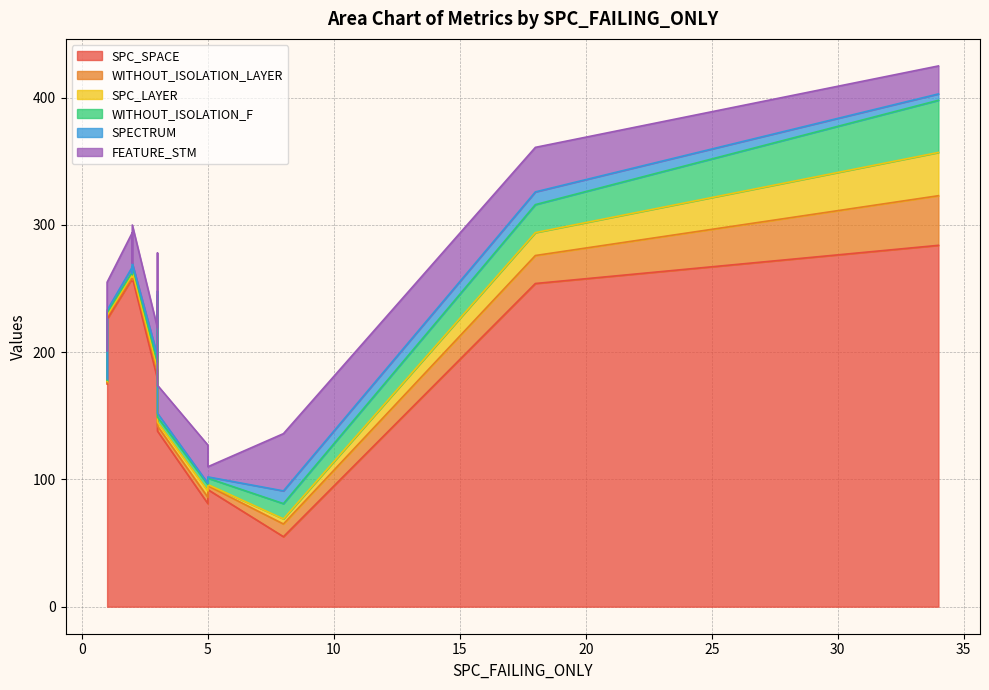

Reading left to right, extract all data points from this chart.

SPC_SPACE: 81	175	258	179	259	256	55	92	138	258	226	216	284	233	254
WITHOUT_ISOLATION_LAYER: 5	1	1	5	4	1	10	3	4	4	2	1	39	5	22
SPC_LAYER: 5	1	2	3	1	2	4	1	3	1	1	1	34	2	18
WITHOUT_ISOLATION_F: 5	1	2	5	4	2	12	5	4	4	2	1	41	5	22
SPECTRUM: 1	1	4	5	2	1	10	1	3	2	2	1	5	3	10
FEATURE_STM: 30	22	27	22	30	8	45	8	22	22	22	22	22	30	35